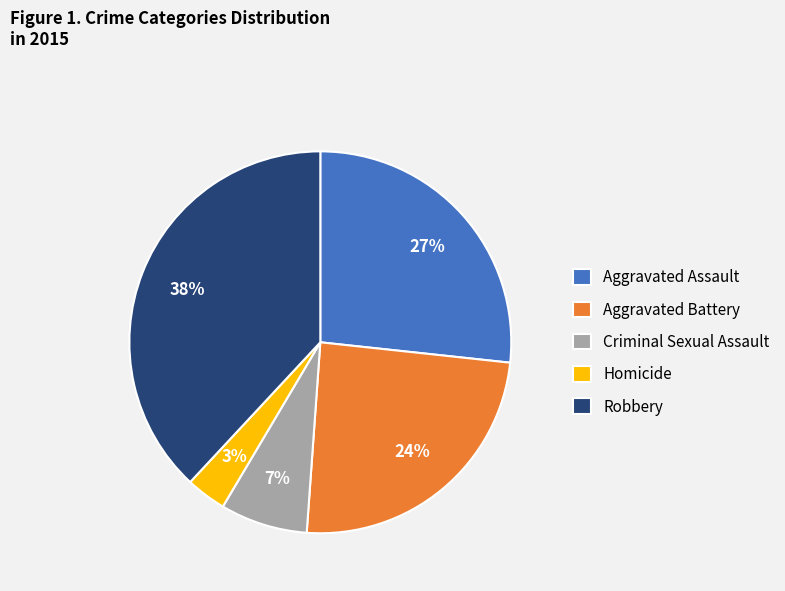

Do Robbery and Criminal Sexual Assault together represent more than half of the pie?

No